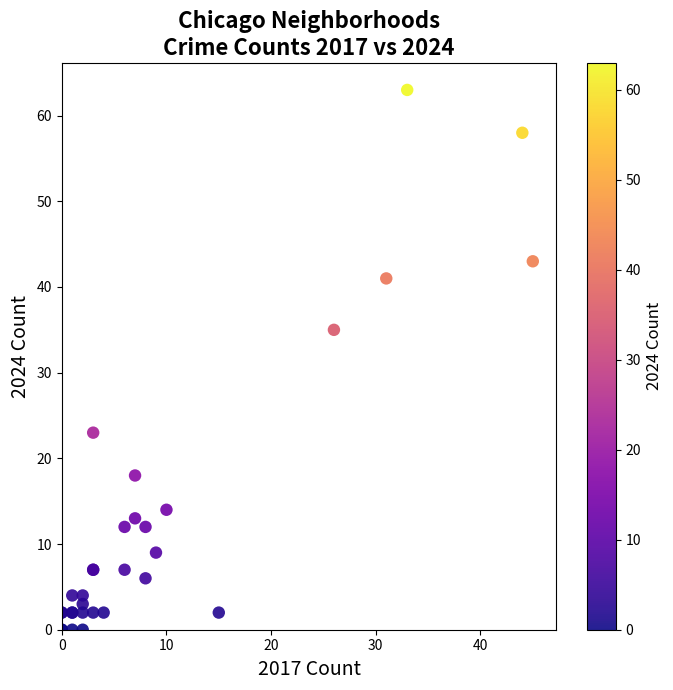

What Y value in the scatter plot is closest to 31?

35